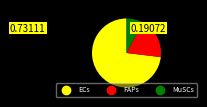

What is the smallest slice in the pie chart?

MuSCs